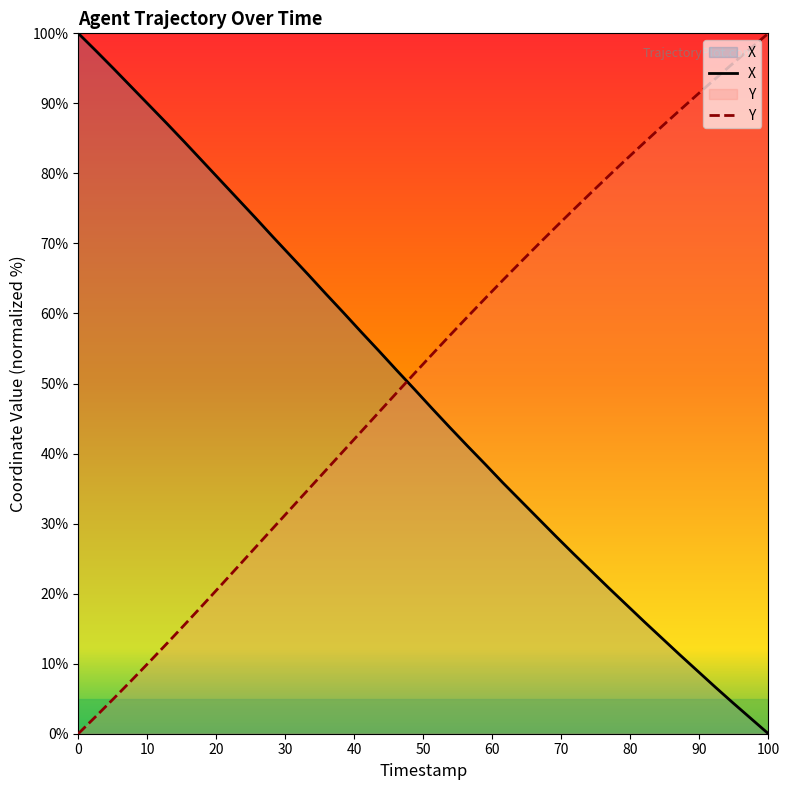

Count the number of categories in the chart.

40